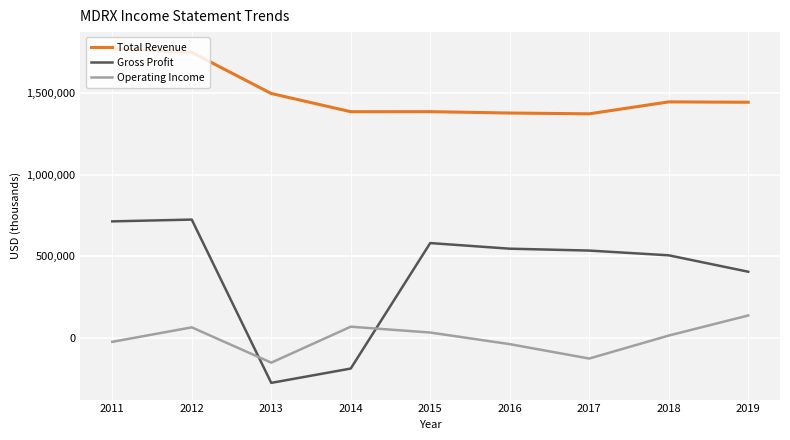

What is the maximum value shown in the chart?

1771700